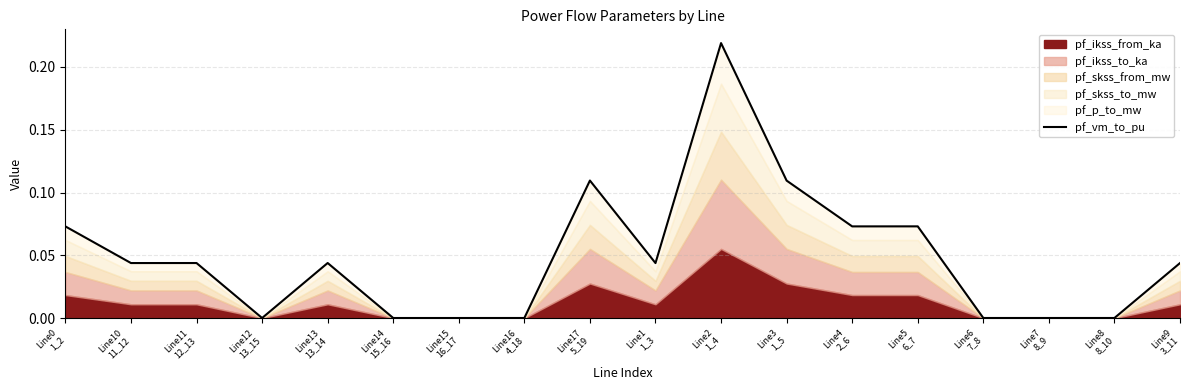

List the labels in order of value, largest first.

Line2
1_4, Line17
5_19, Line3
1_5, Line5
6_7, Line4
2_6, Line0
1_2, Line13
13_14, Line11
12_13, Line10
11_12, Line9
3_11, Line1
1_3, Line6
7_8, Line7
8_9, Line8
8_10, Line16
4_18, Line15
16_17, Line14
15_16, Line12
13_15